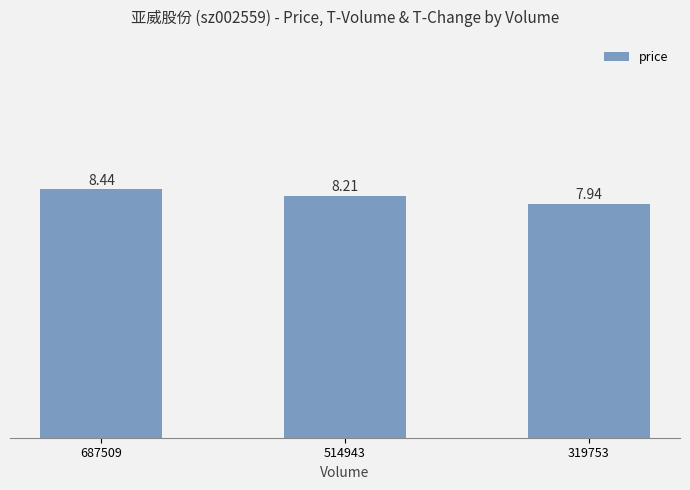

What is the average value?

8.2